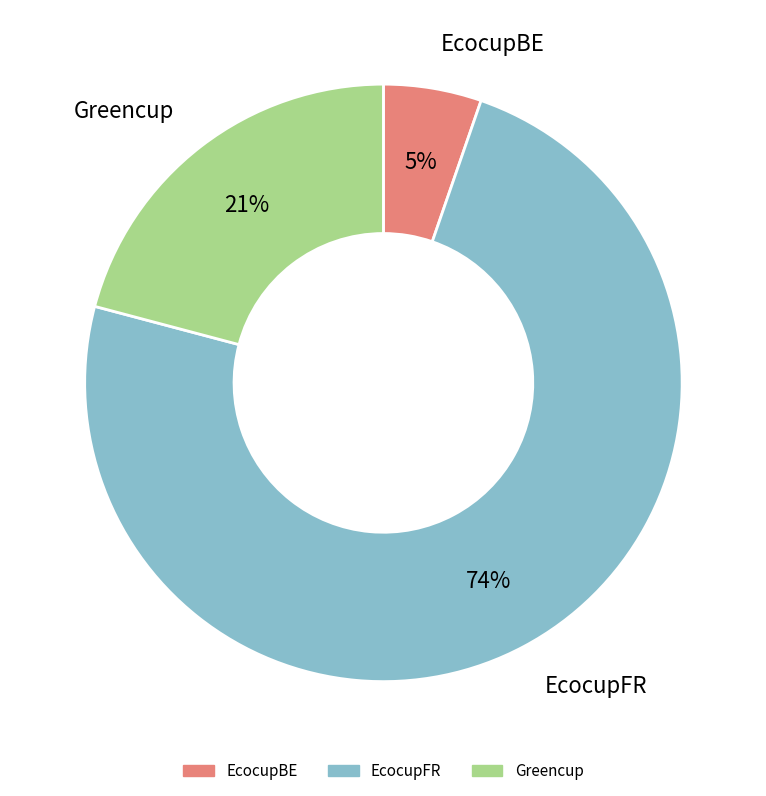

To the nearest percent, what percentage of the pie is EcocupFR?

74%